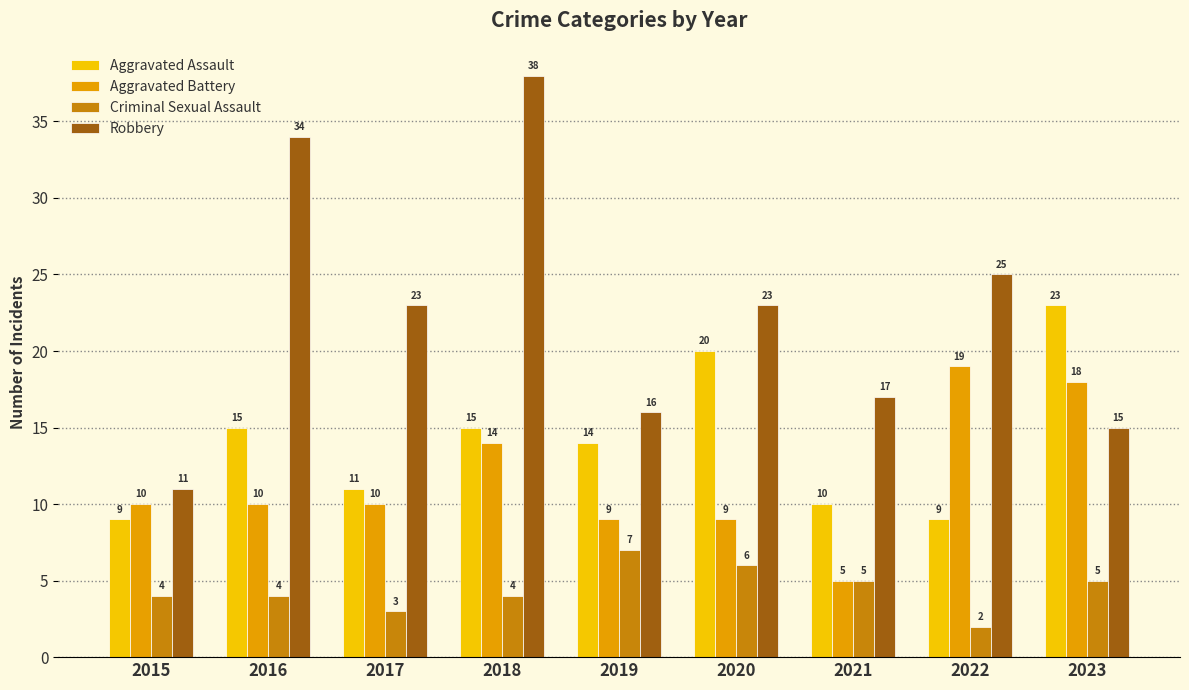

What is the spread (max minus min) of values at 2015?

7